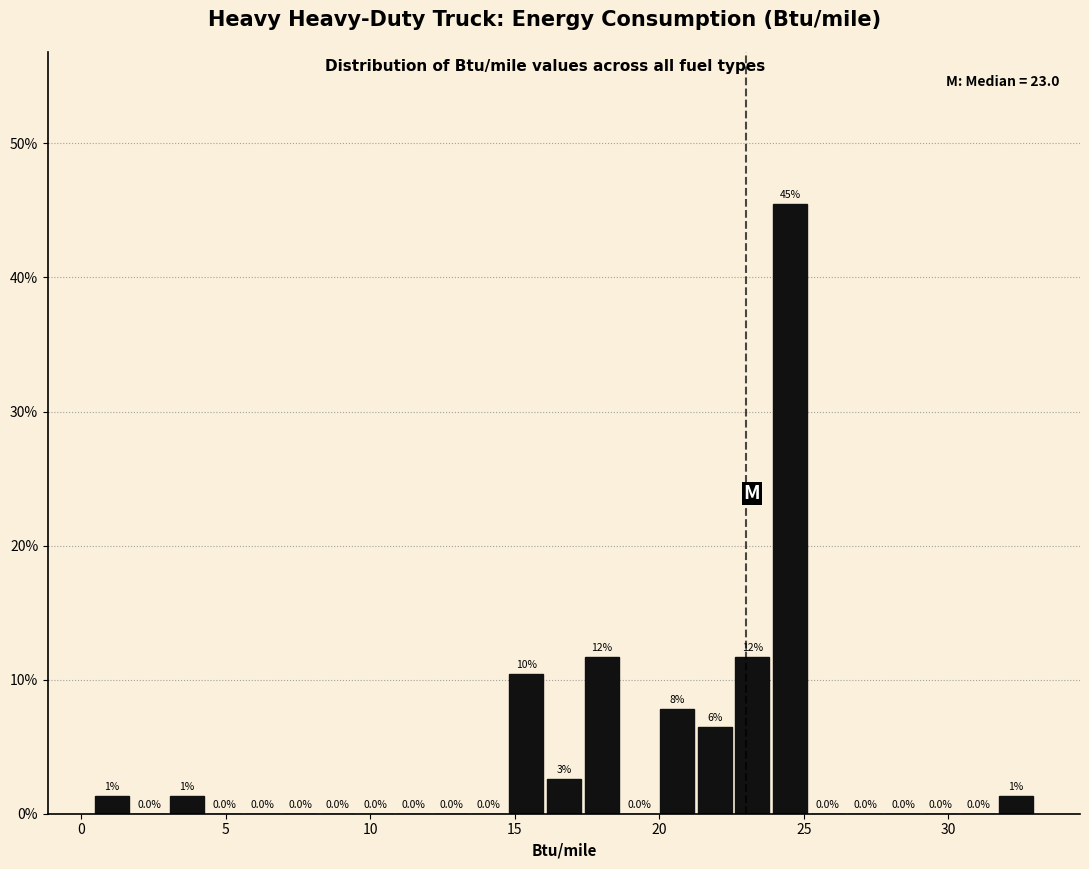

Read against the x-axis, roughly where is the centre of the tallest bar?

24.5